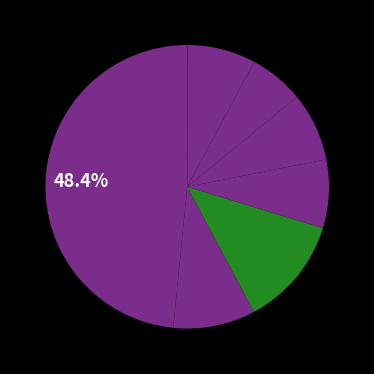

Rank the categories by value from highest to lowest.

Main, AttachToAllEvents, ShowUserInfo, DisplayEvent, StatusChanged, GetReaderNames, MonitorException, ExitRequested, IsEmpty